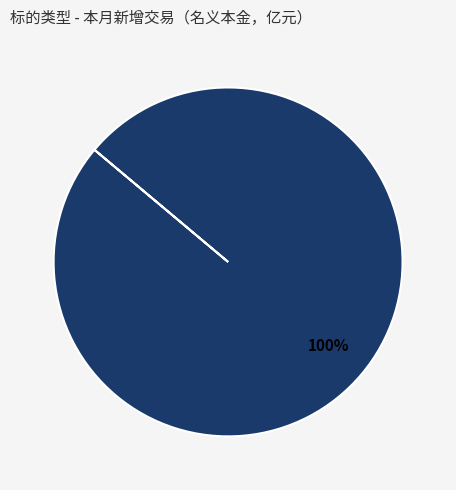

Is there a majority slice in this chart?

Yes